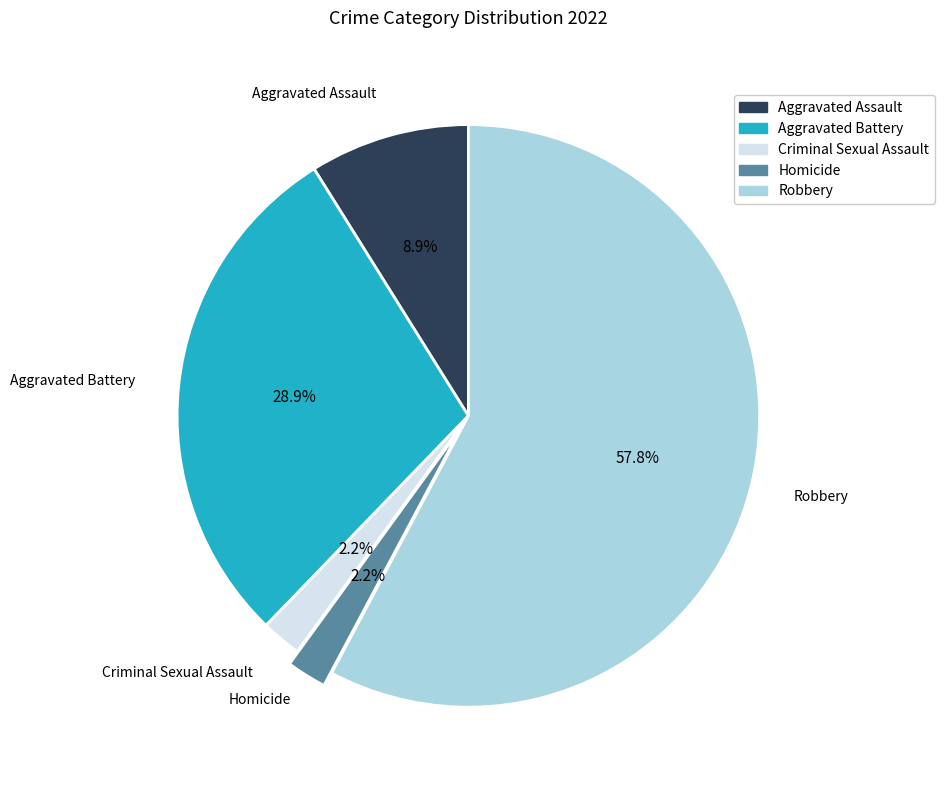

The Aggravated Assault slice represents 9% of the pie. True or false?

True